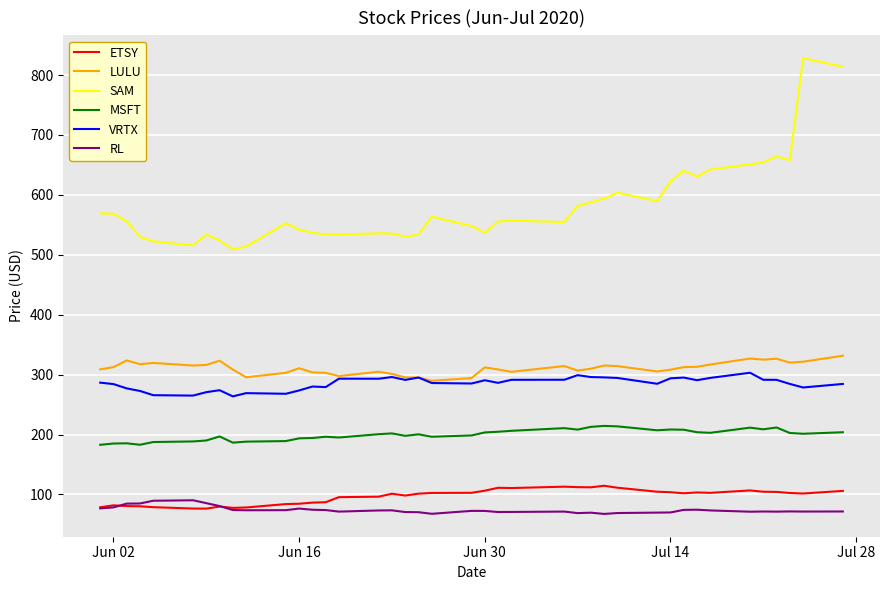

Which series has the largest range (max minus min)?

SAM